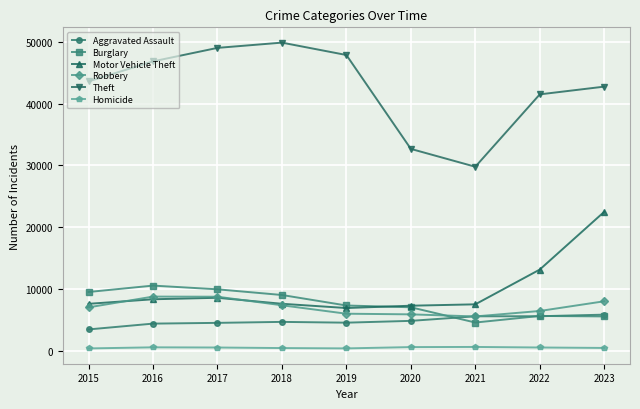

The value of Aggravated Assault at 2015 is 3471. True or false?

True